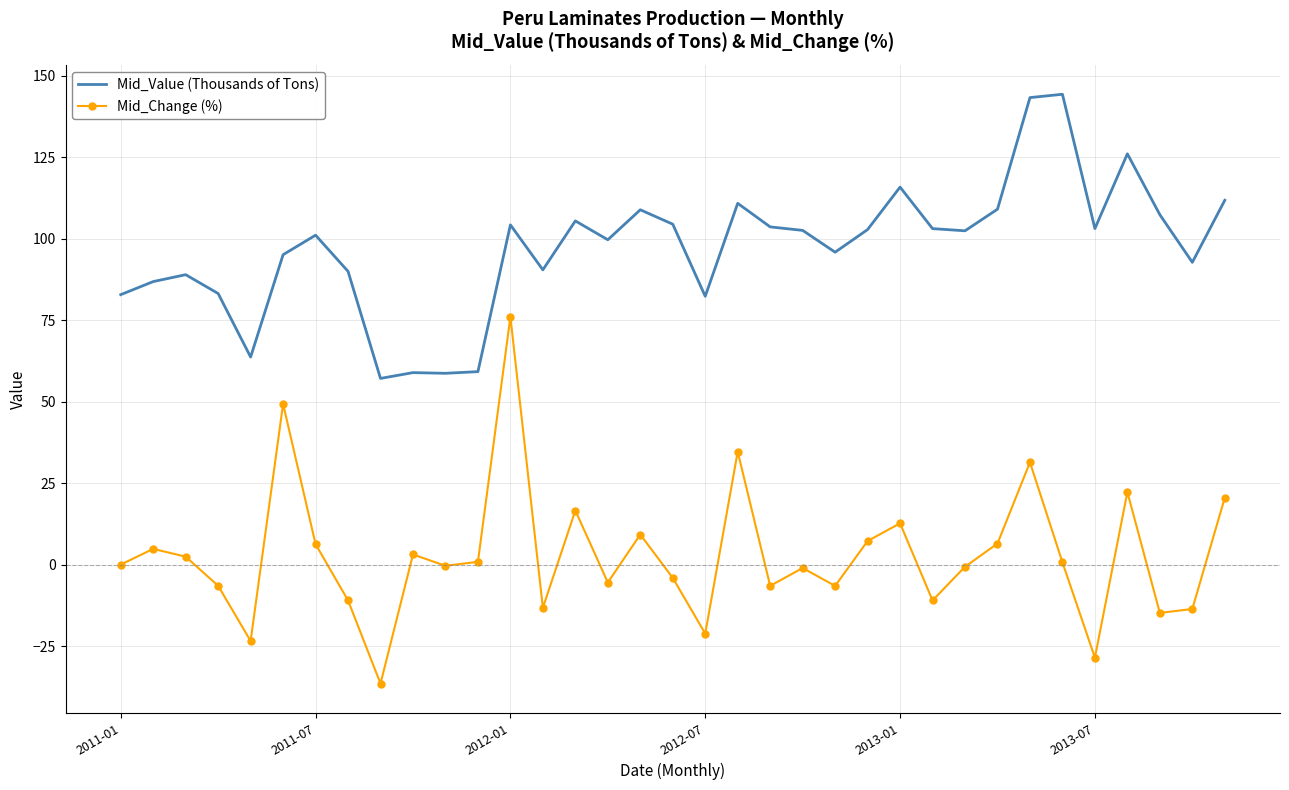

True or false: Mid_Change (%) and Mid_Value (Thousands of Tons) intersect in this chart.

False